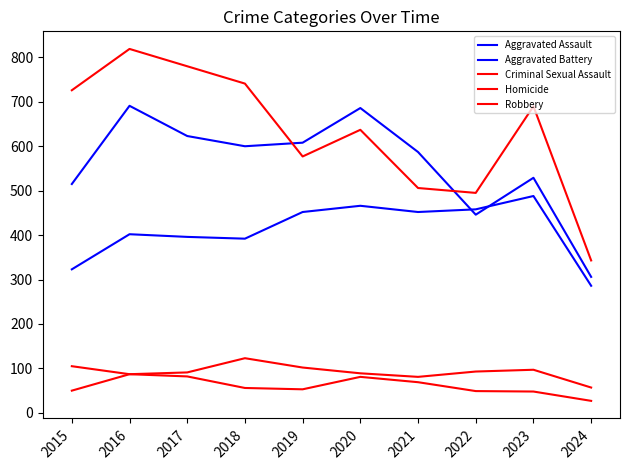

What is the difference between the highest and lowest values at 2020?

605